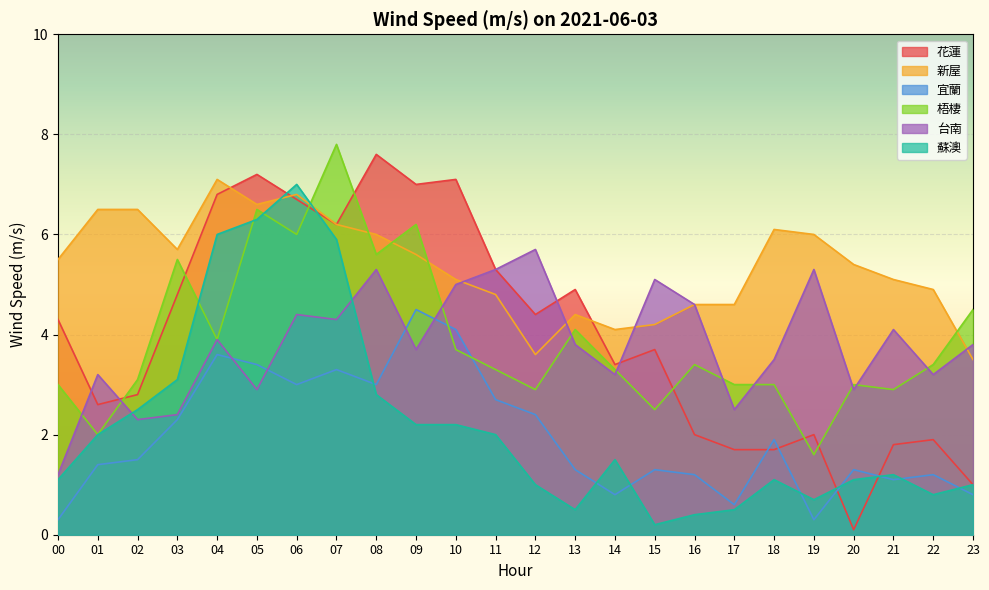

What is the approximate value of 新屋 at 13?

4.4